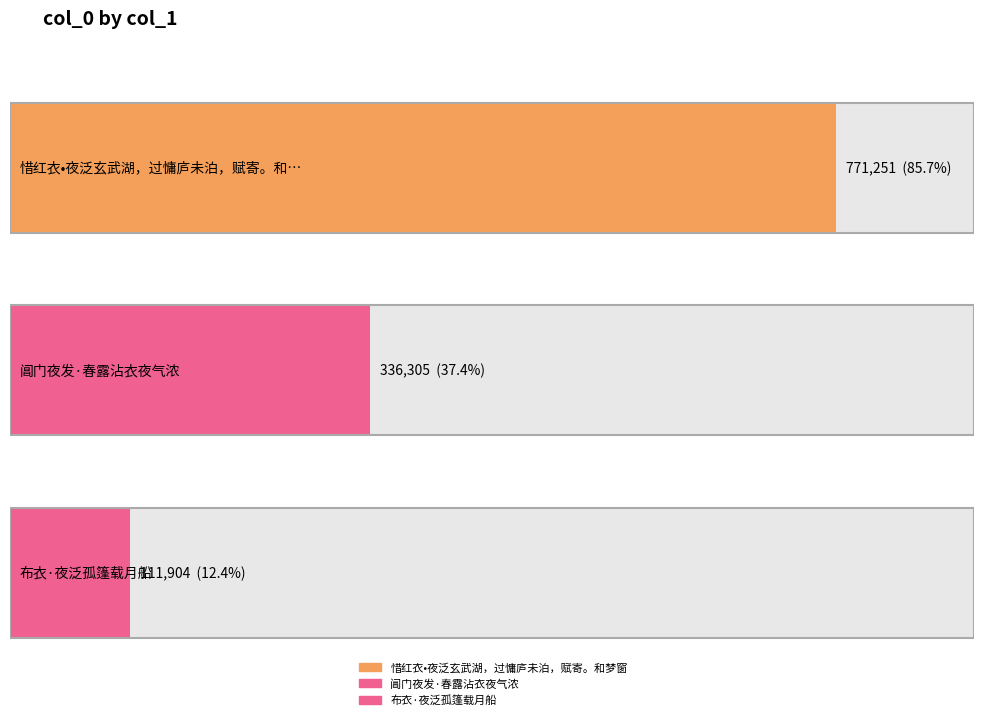

Reading left to right, transcribe all the data shown in this chart.

771251	336305	111904